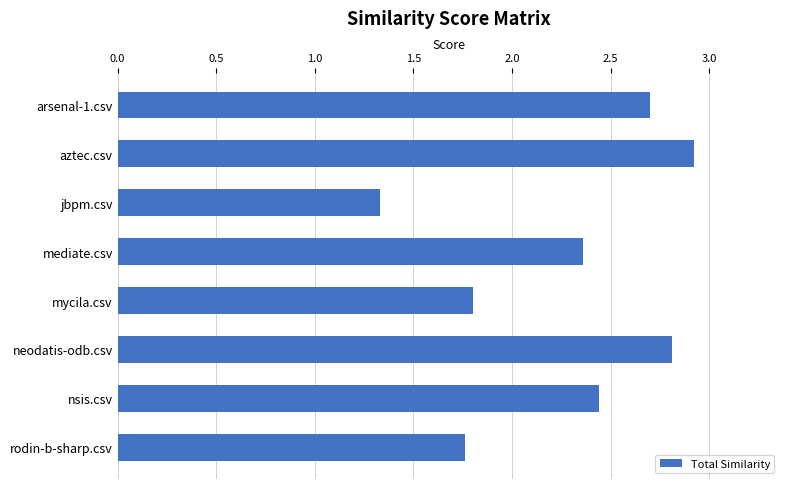

The chart shows a value of 1.3 at arsenal-1.csv. True or false?

False